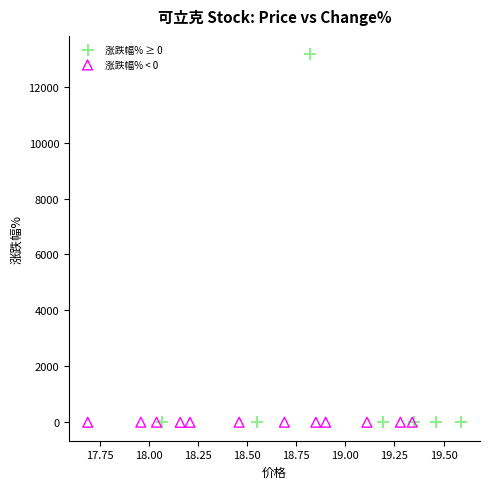

What are all the series names shown in the legend?

涨跌幅% ≥ 0, 涨跌幅% < 0